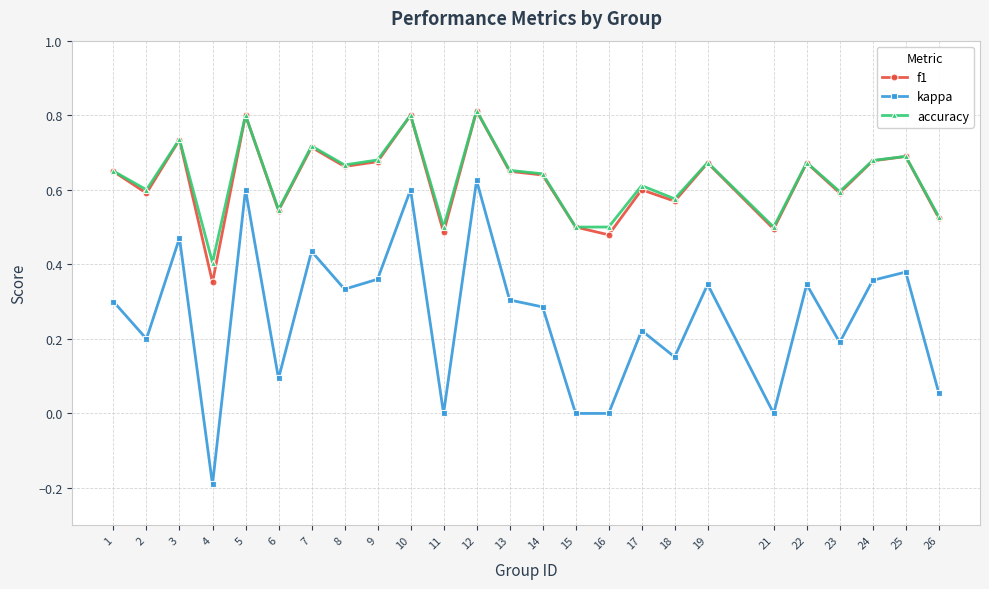

What is the minimum value shown in the chart?

-0.2